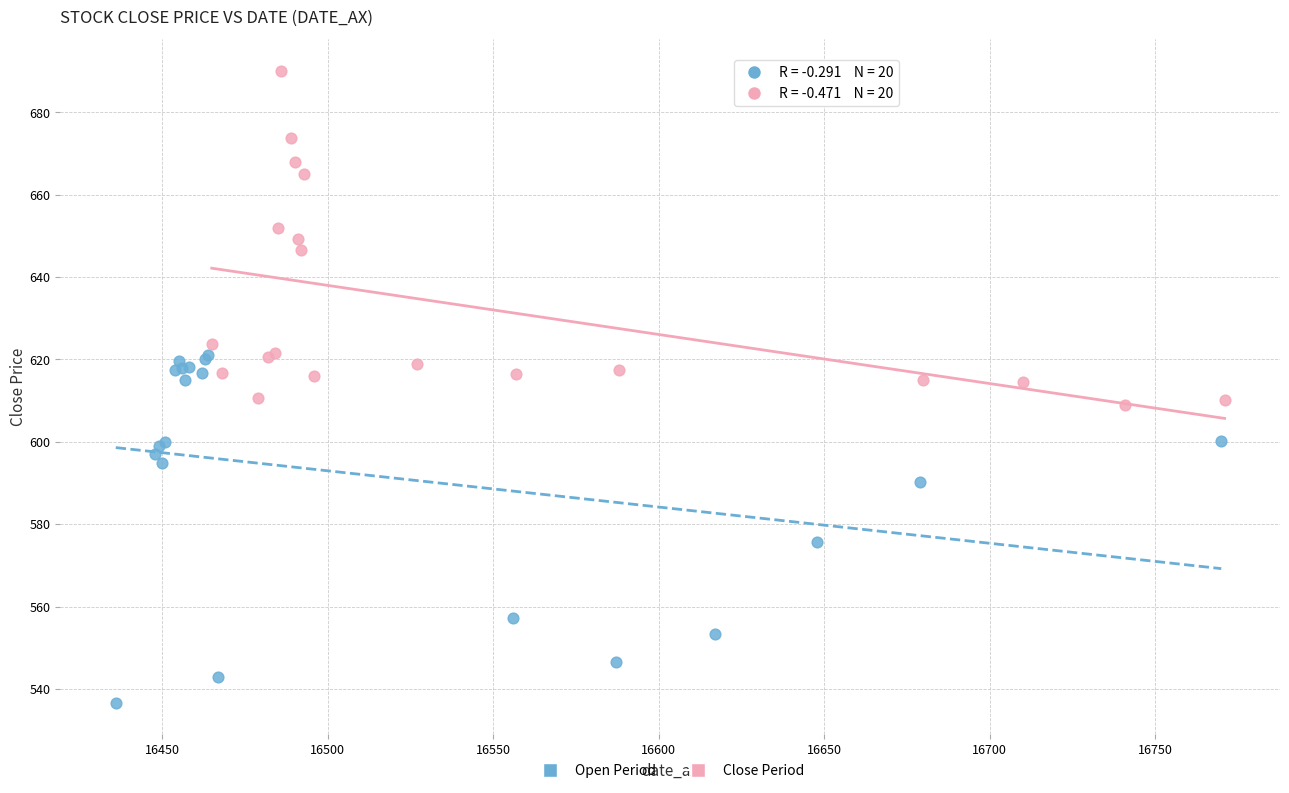

Which series reaches the maximum Y coordinate?

Close Period